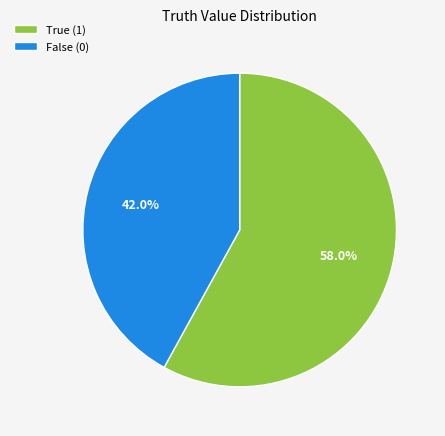

Does False (0) account for over 50% of the chart?

No